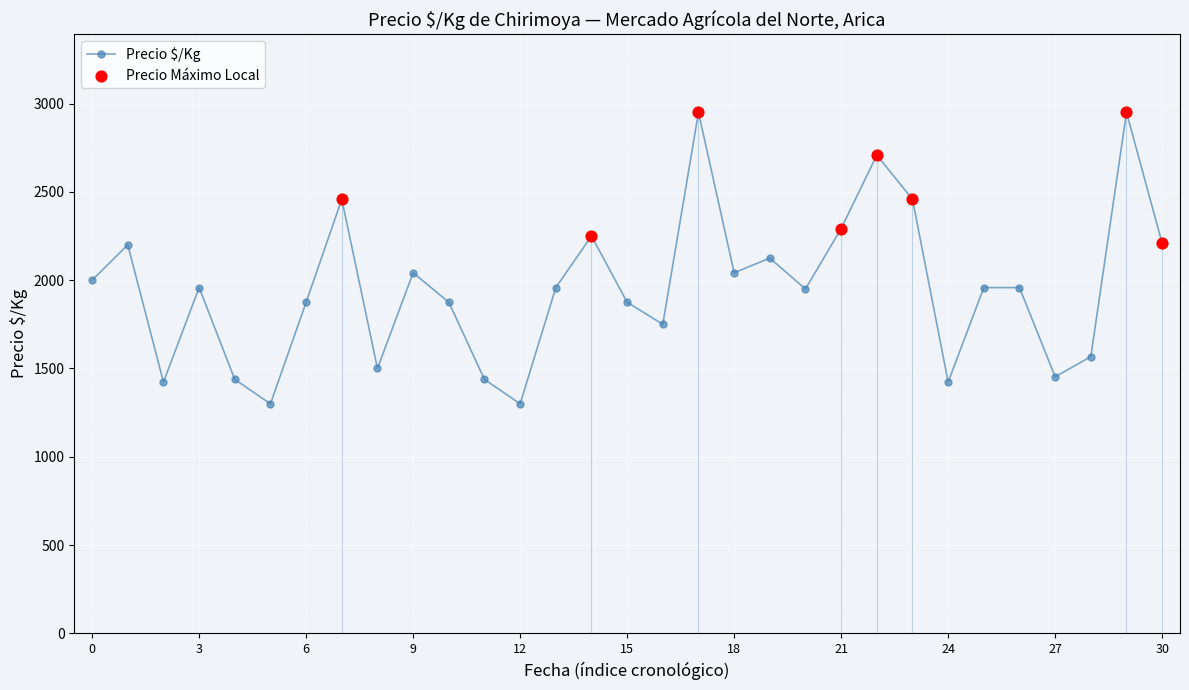

How many interior local valleys (lower than both neighbors) does the data have?

9